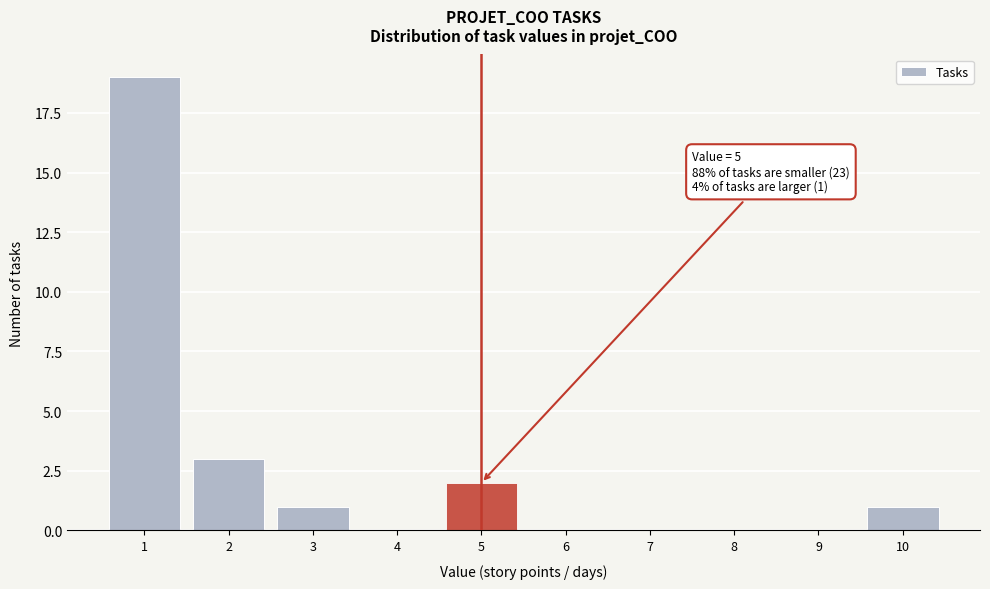

Over which range of the x-axis is the bar tallest?

0.5 to 1.5